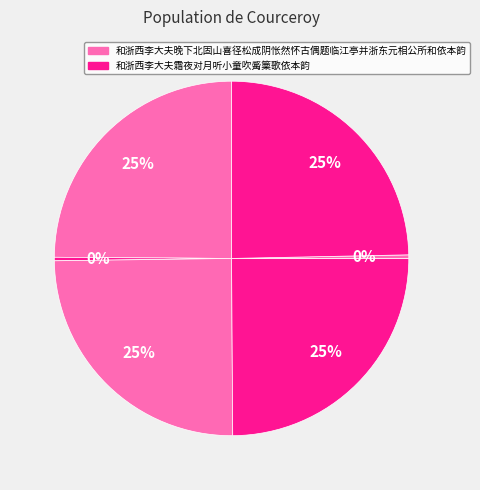

How many slices are in this pie chart?

6